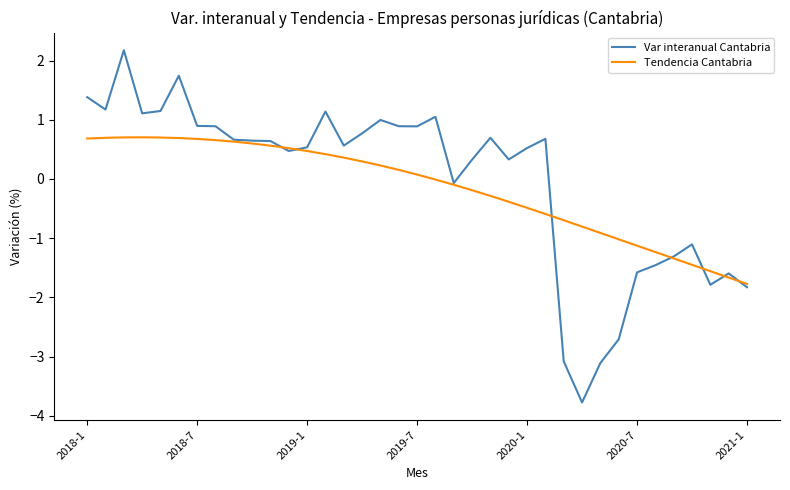

Rank the series by their maximum value, from highest to lowest.

Var interanual Cantabria, Tendencia Cantabria